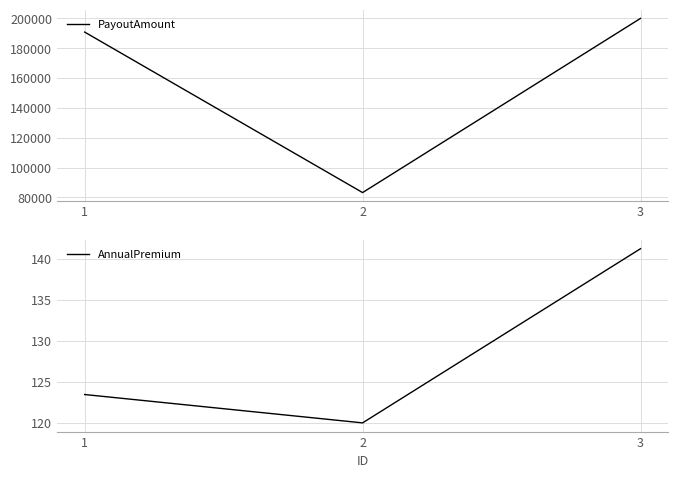

Does the chart display data point markers on the line(s)?

No